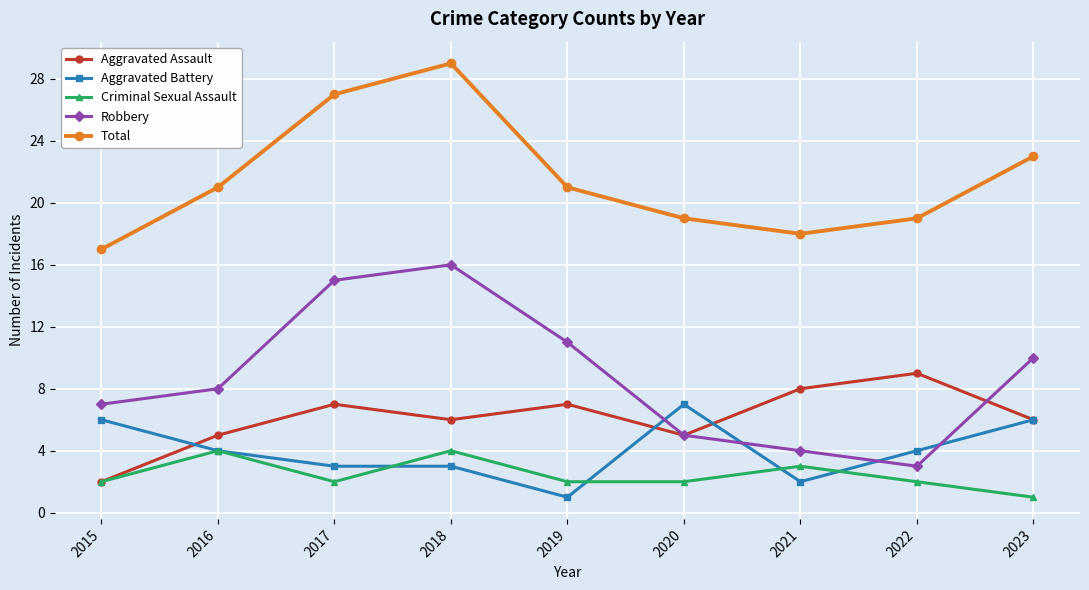

True or false: Total and Criminal Sexual Assault intersect in this chart.

False